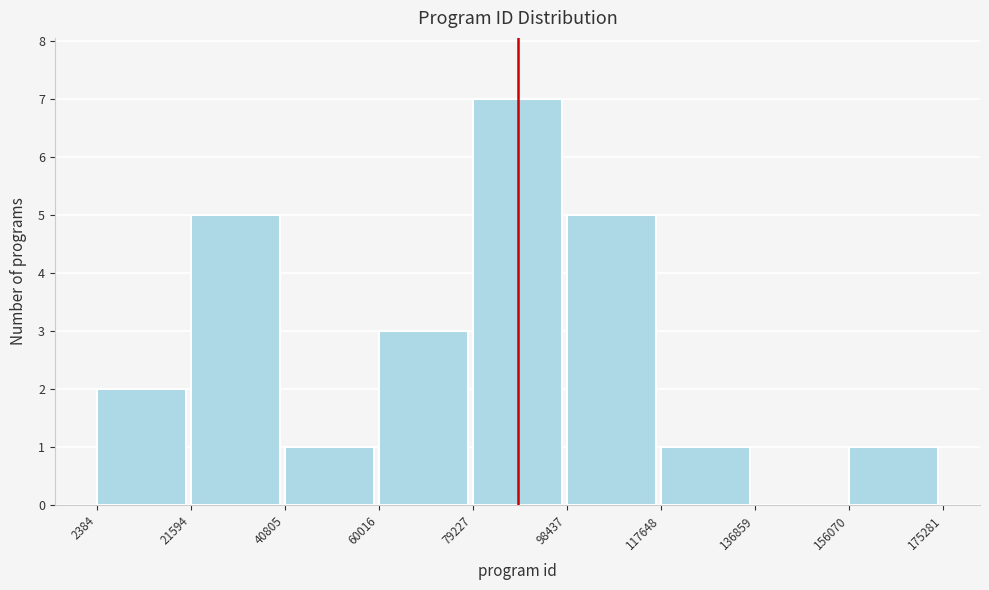

Reading left to right, transcribe this chart: for each bar, give the range it covers on the x-axis and its height. The values are not printed on the chart, so give them approximately, as read against the axis.

2384 to 21594: 2
21594 to 40805: 5
40805 to 60016: 1
60016 to 79227: 3
79227 to 98437: 7
98437 to 117648: 5
117648 to 136859: 1
136859 to 156070: 0
156070 to 175281: 1